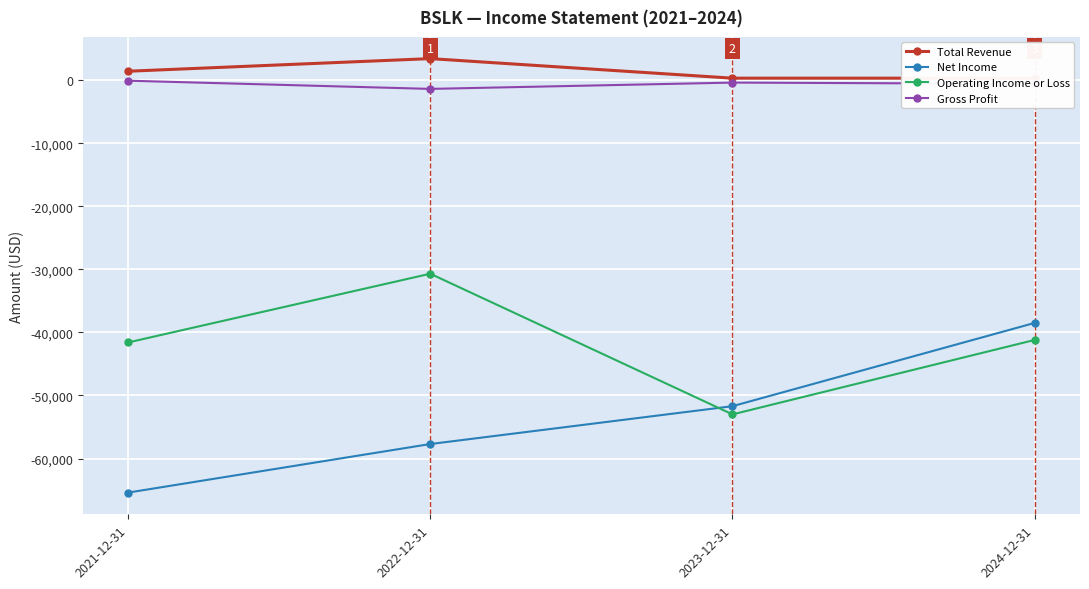

True or false: Net Income has more than 2 interior local peaks.

False